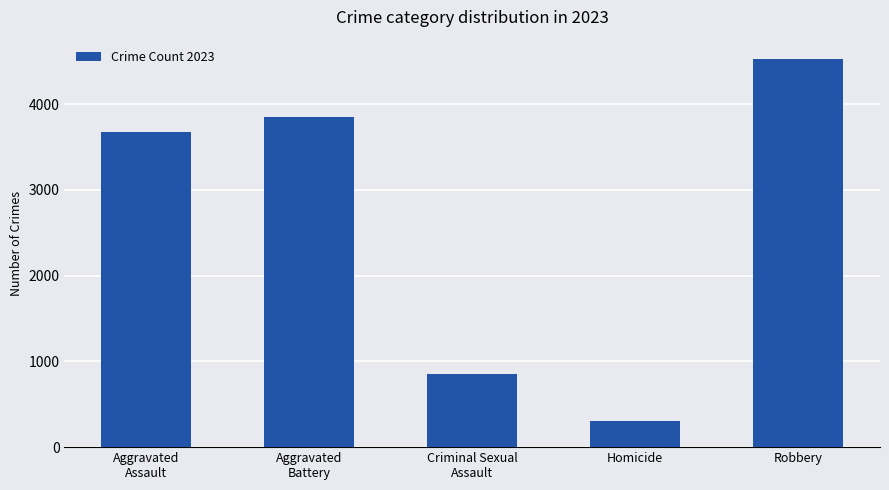

Which label corresponds to the largest value in the chart?

Robbery